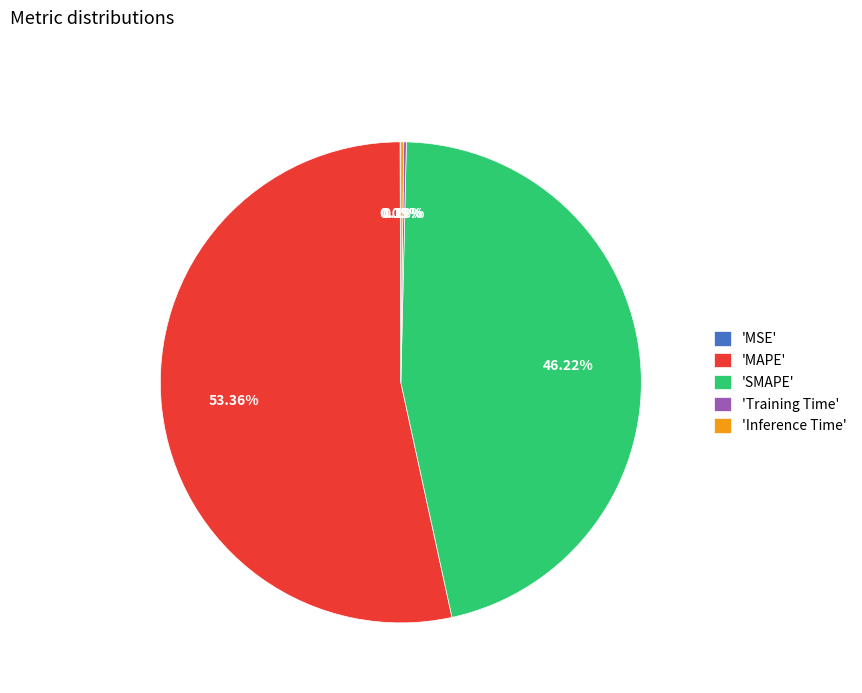

Approximately how many times larger is the value at 'SMAPE' compared to 'MAPE'?

0.9